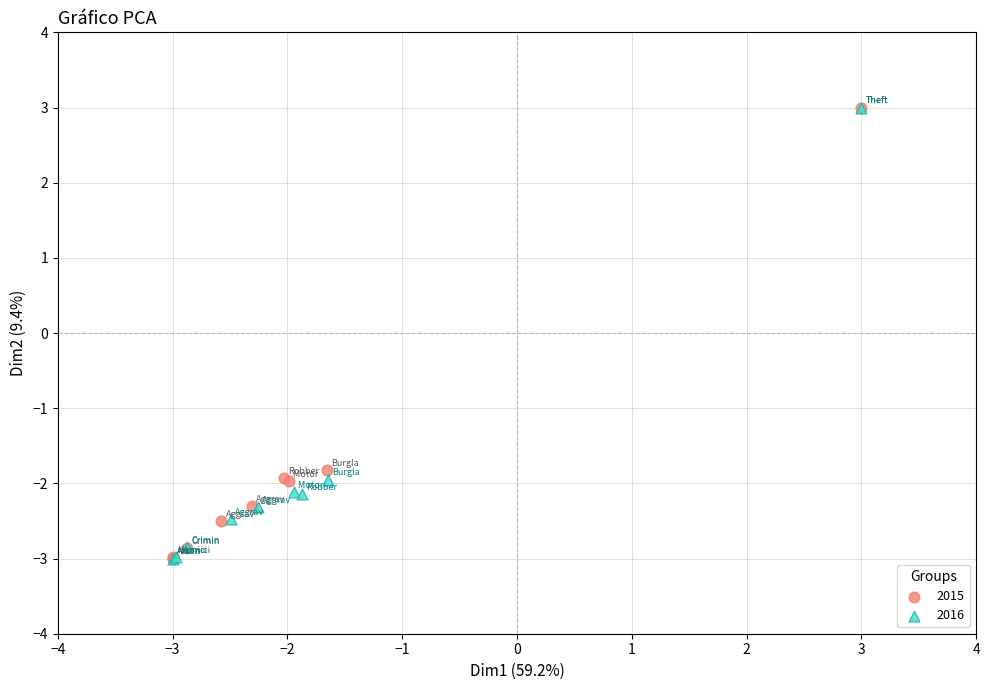

What are all the series names shown in the legend?

2015, 2016